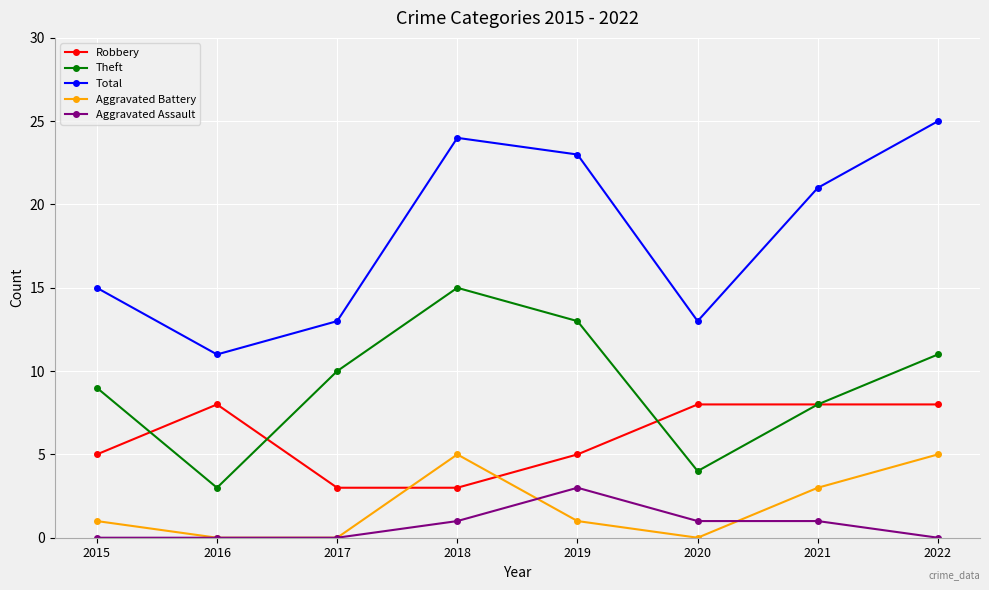

Count the number of categories in the chart.

8